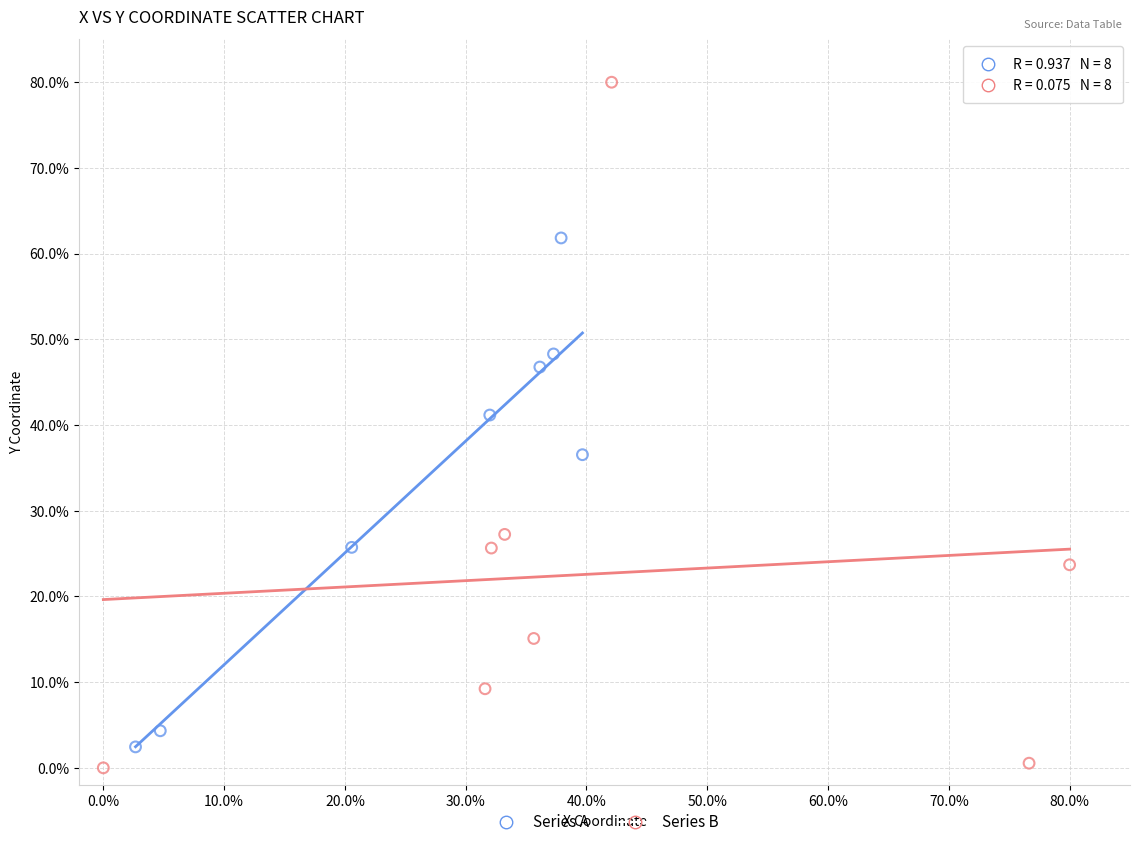

Which series reaches the maximum Y coordinate?

Series B